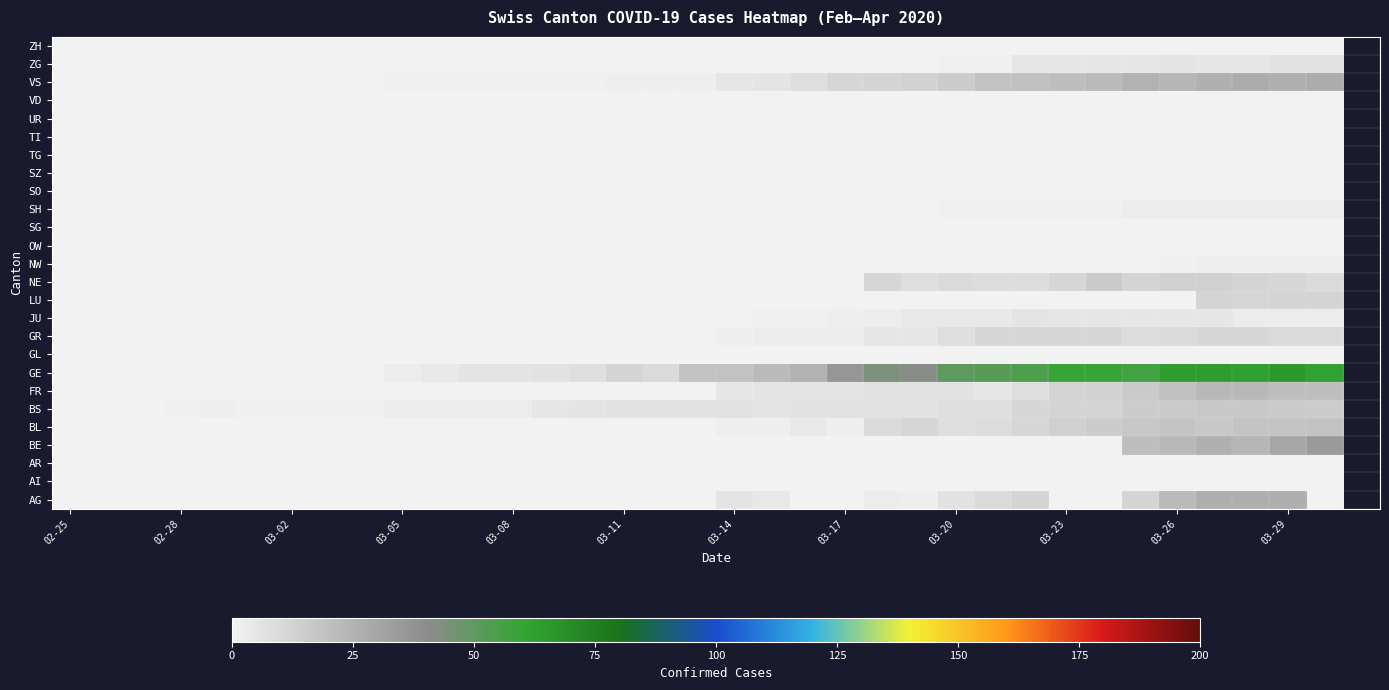

How many categories are shown in the chart?

35